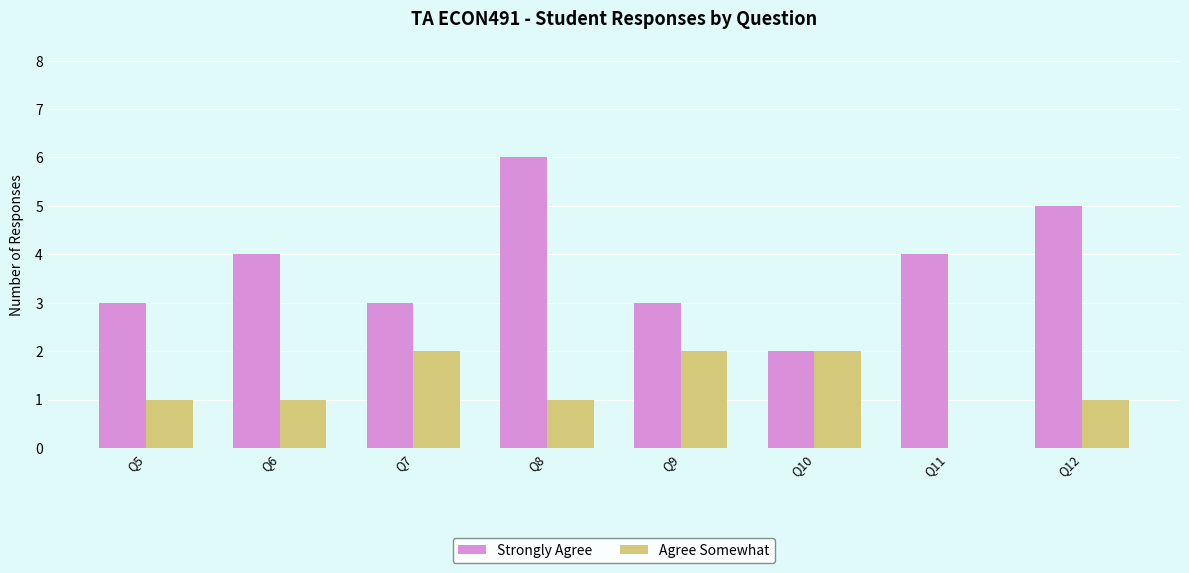

Does the chart contain stacked bars?

No